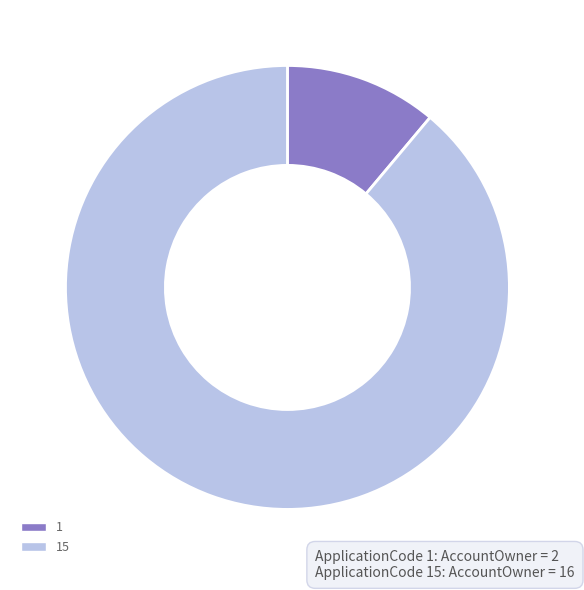

Does 15 account for over 50% of the chart?

Yes